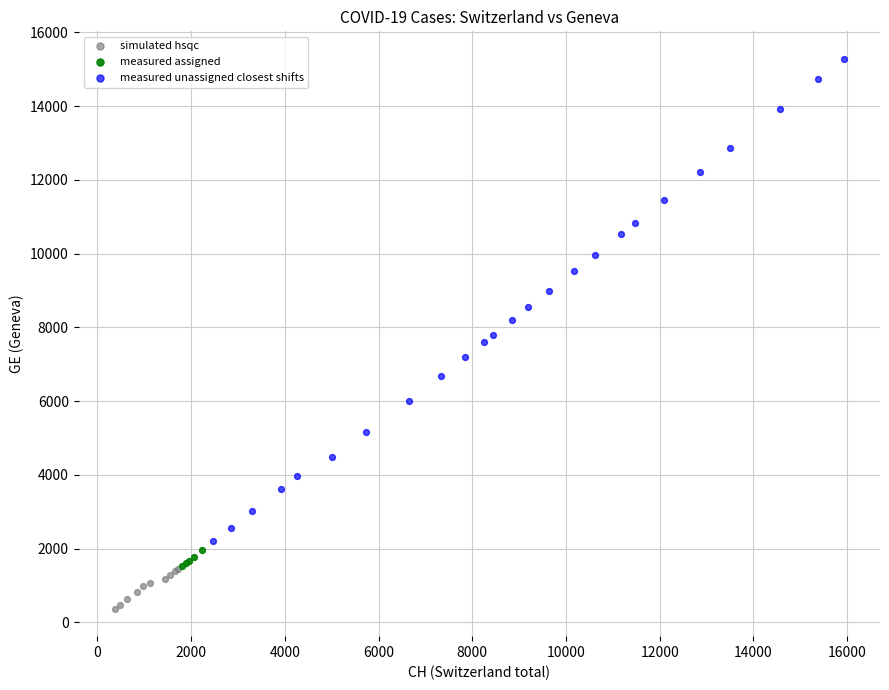

Which series reaches the minimum Y coordinate?

simulated hsqc